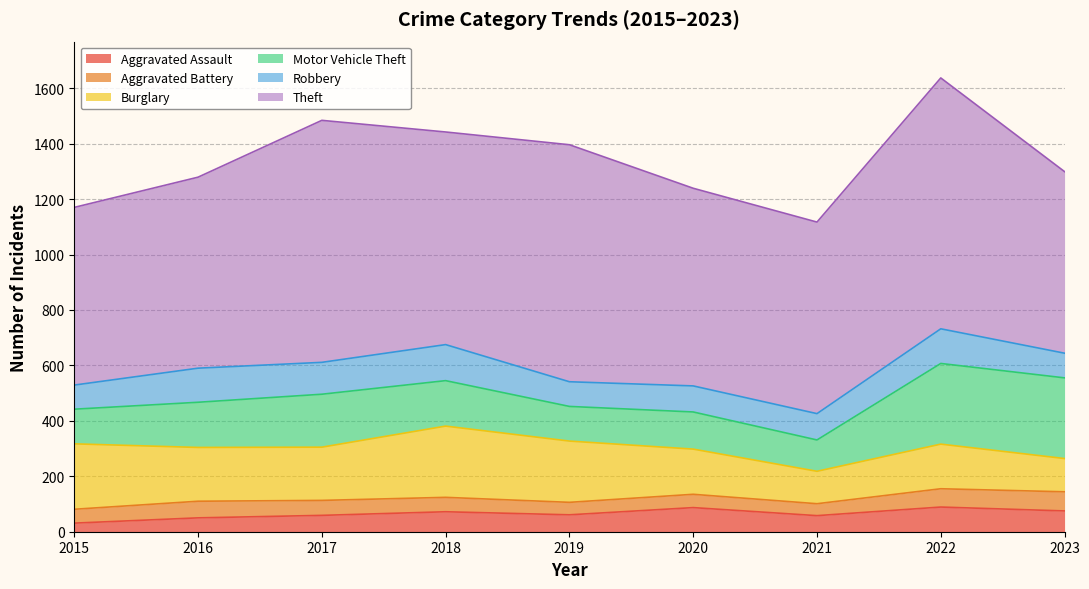

Which category has the lowest value in the Theft series?

2015